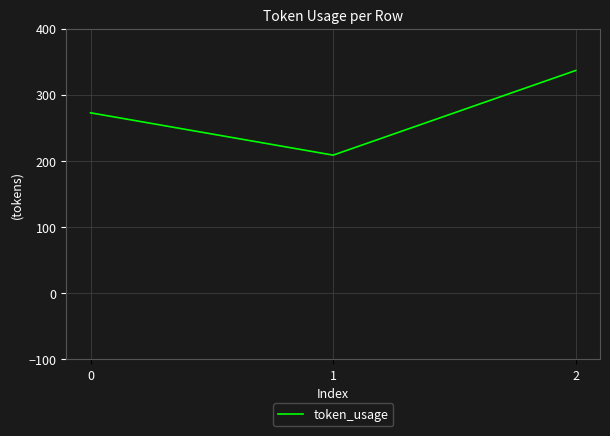

Rank the categories by value from highest to lowest.

2, 0, 1